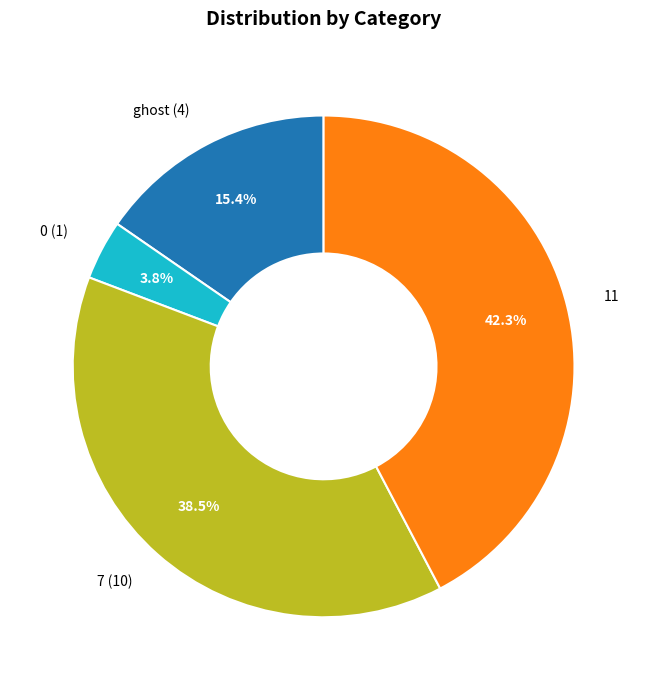

To the nearest percent, what is the average slice percentage?

25%